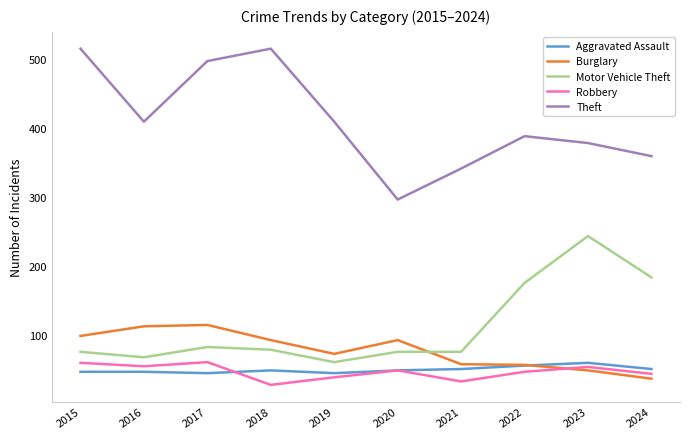

What is the difference between the Theft values at 2021 and 2015?

174